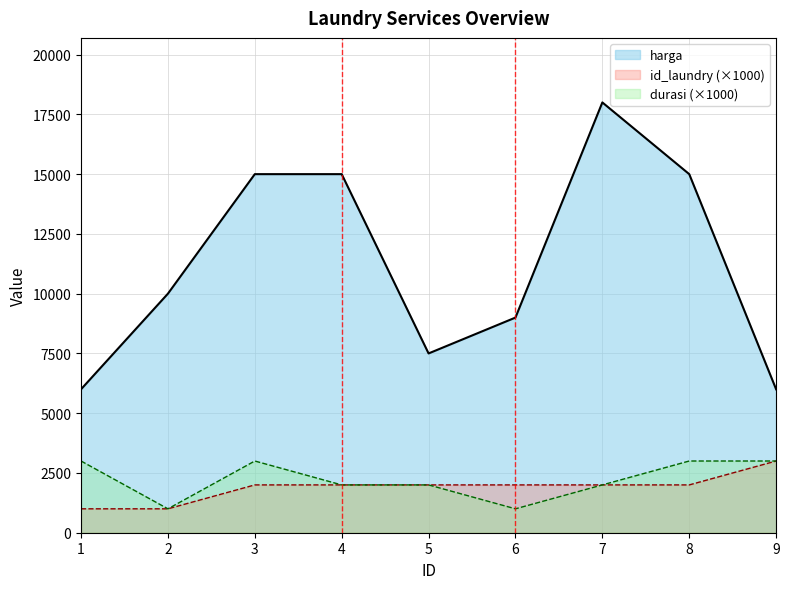

At which category does durasi reach its first local valley?

2